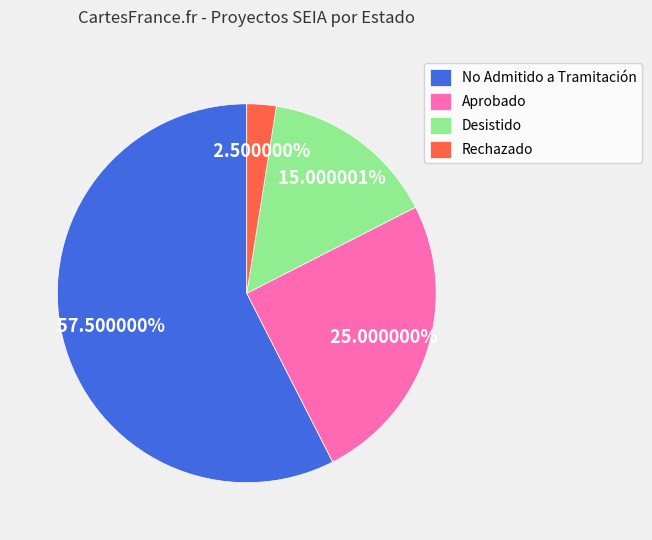

What is the smallest slice in the pie chart?

Rechazado